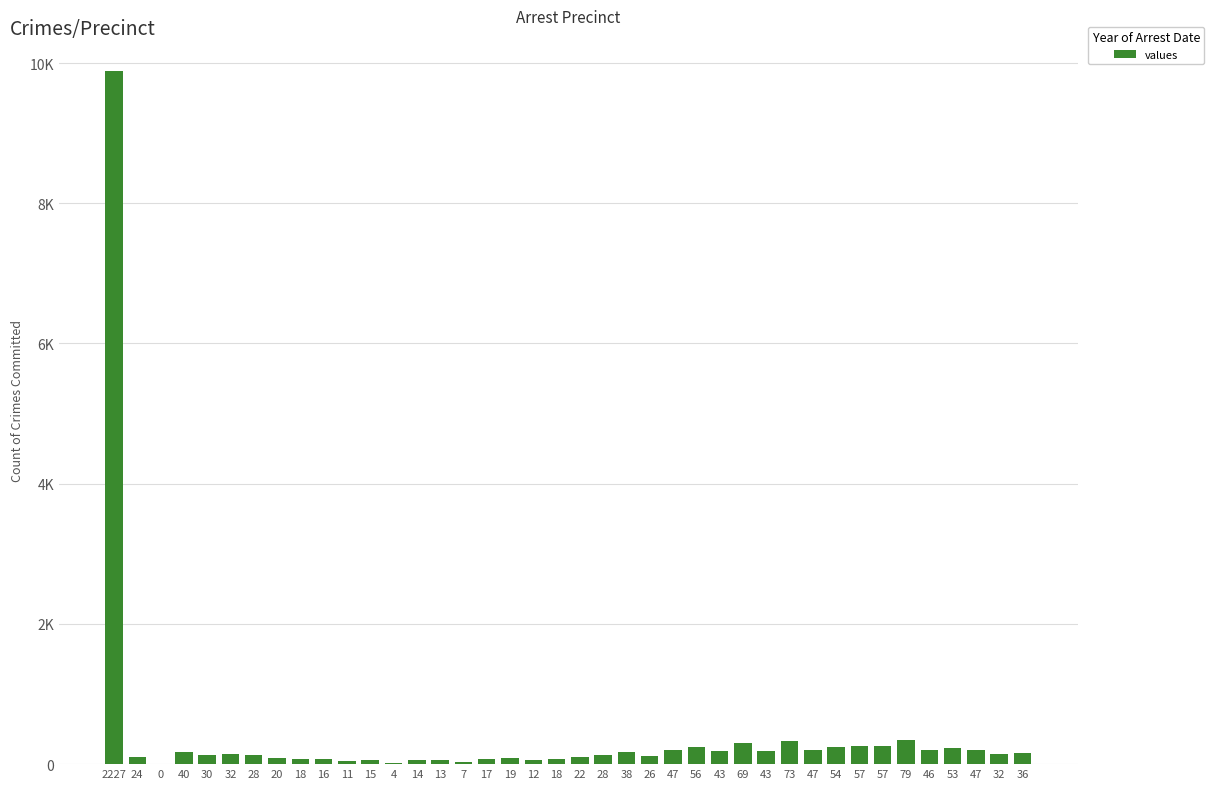

Rank the categories by value from lowest to highest.

0, 4, 7, 11, 12, 13, 14, 15, 16, 17, 18, 18, 19, 20, 22, 24, 26, 28, 28, 30, 32, 32, 36, 38, 40, 43, 43, 46, 47, 47, 47, 53, 54, 56, 57, 57, 69, 73, 79, 2227